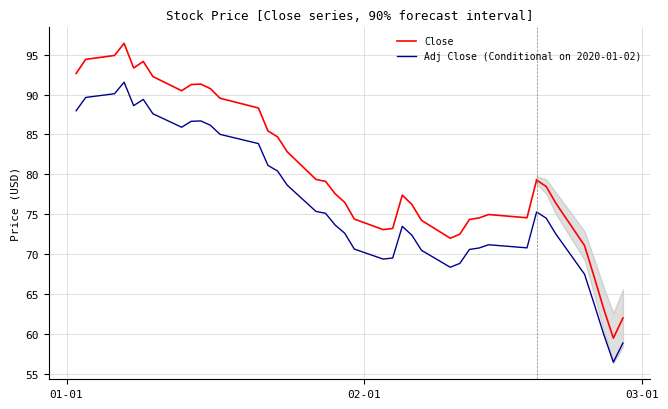

True or false: there are more than 1 points higher than both neighbors.

True